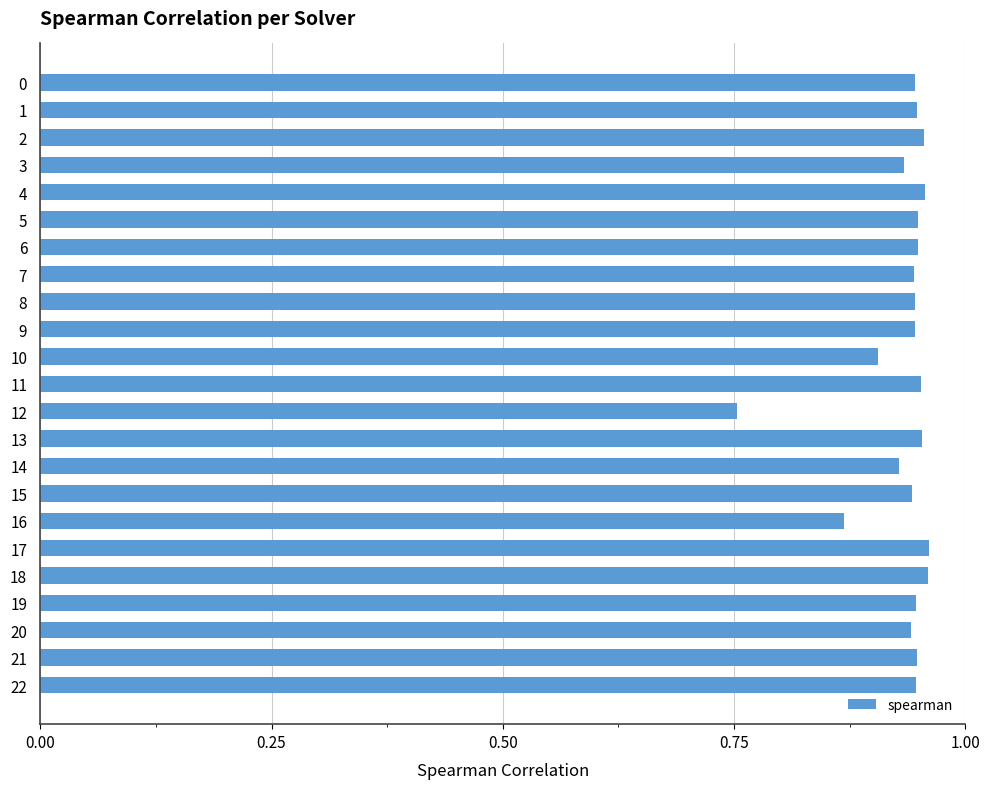

Count the values in the range 0 to 1.

23